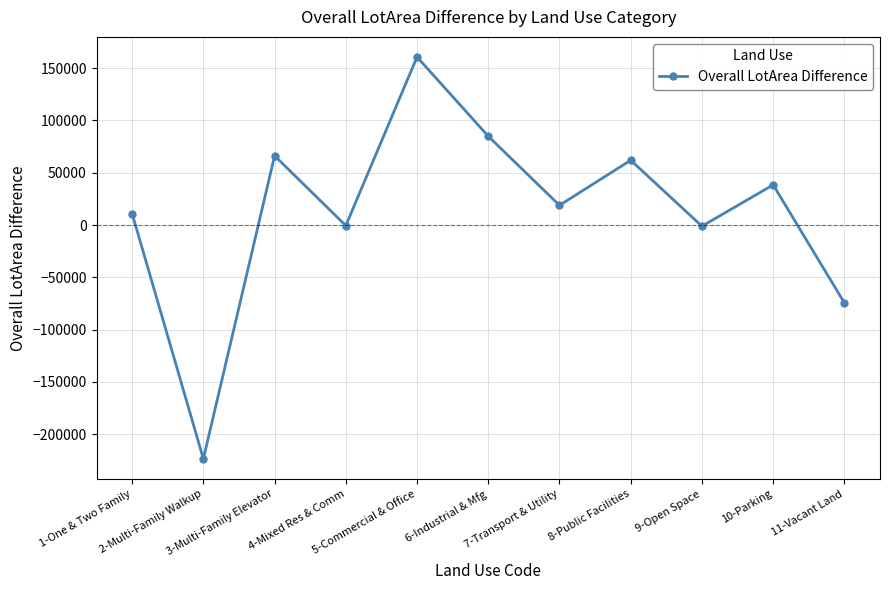

What is the change in value from 2-Multi-Family Walkup to 4-Mixed Res & Comm?

+223023.6